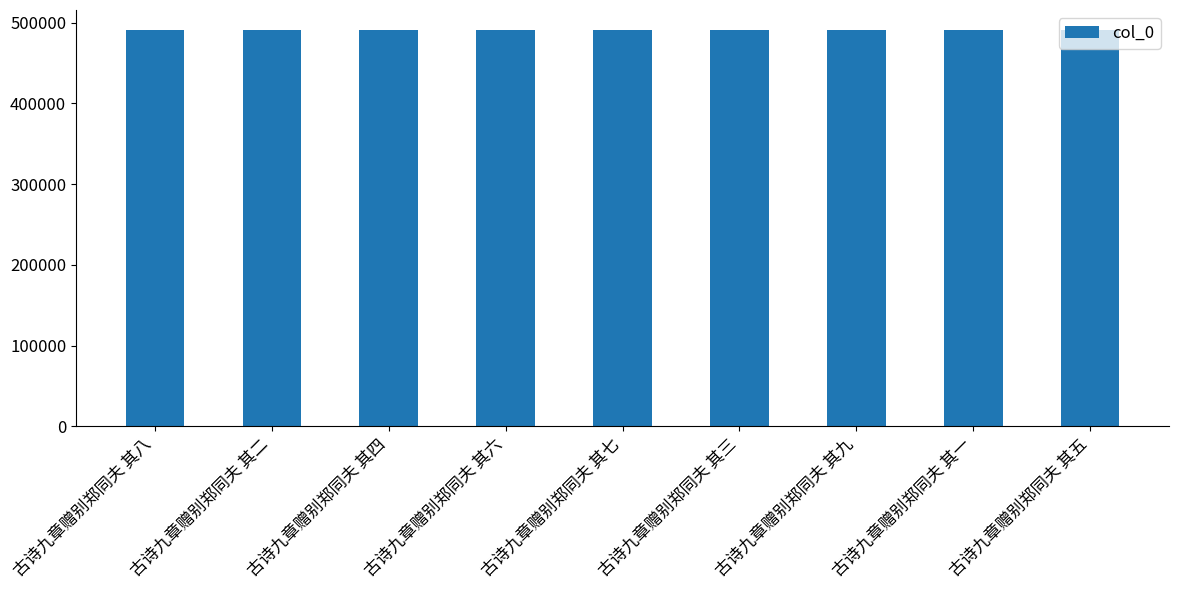

What is the label of the 5th bar from the left?

古诗九章赠别郑同夫 其七